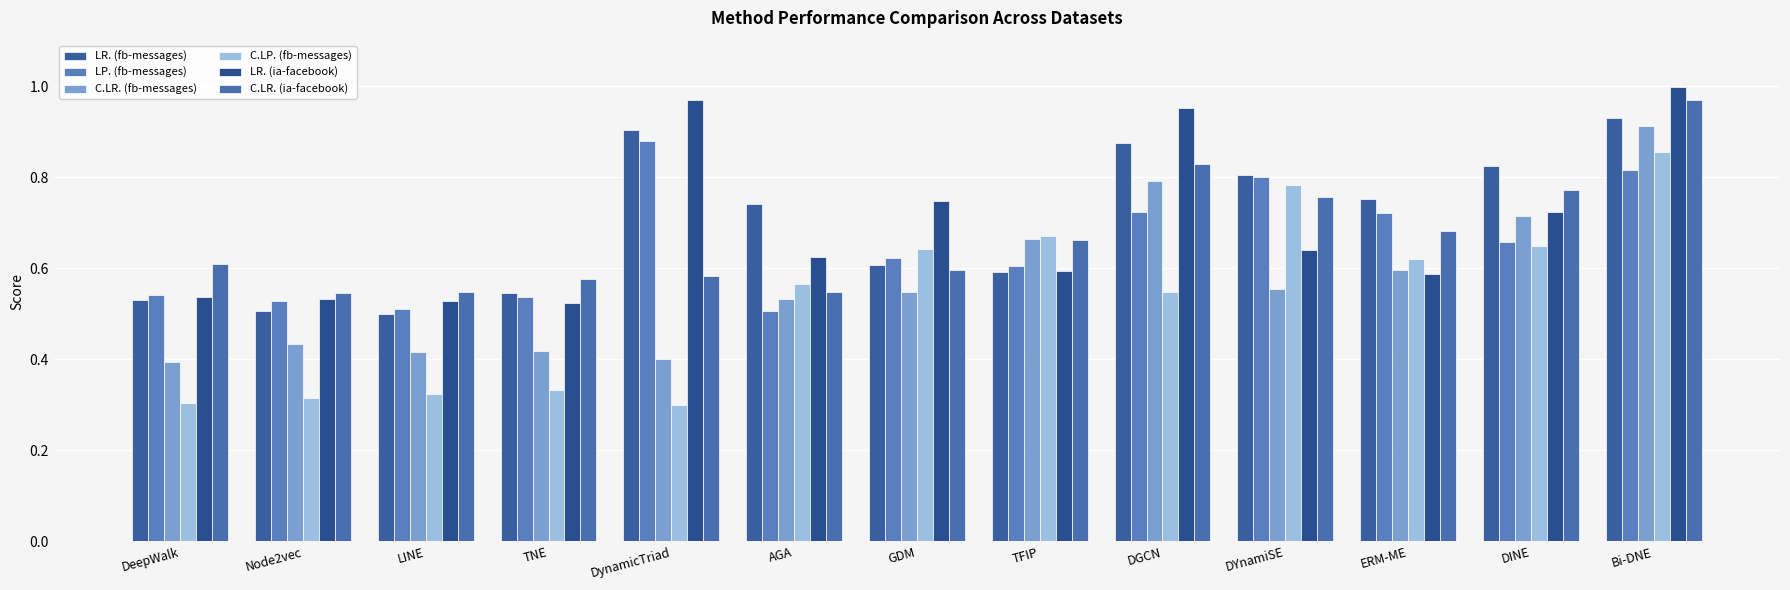

Which series has the widest spread of values?

C.LP. (fb-messages)